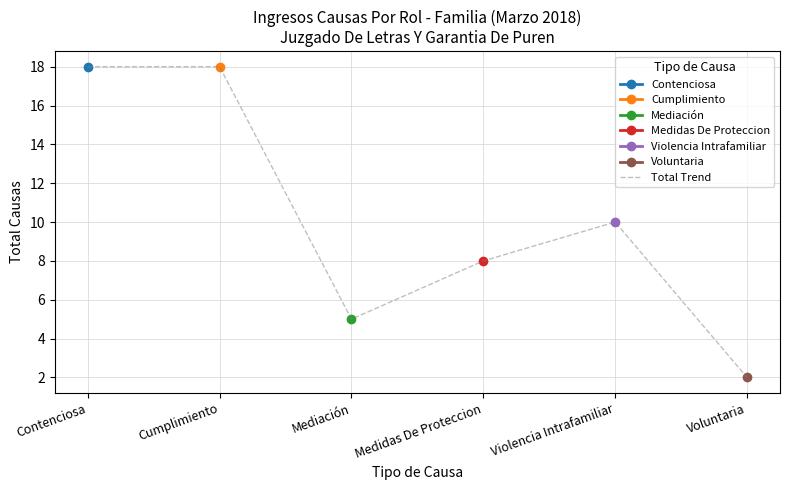

What is the difference between the maximum and minimum values?

16